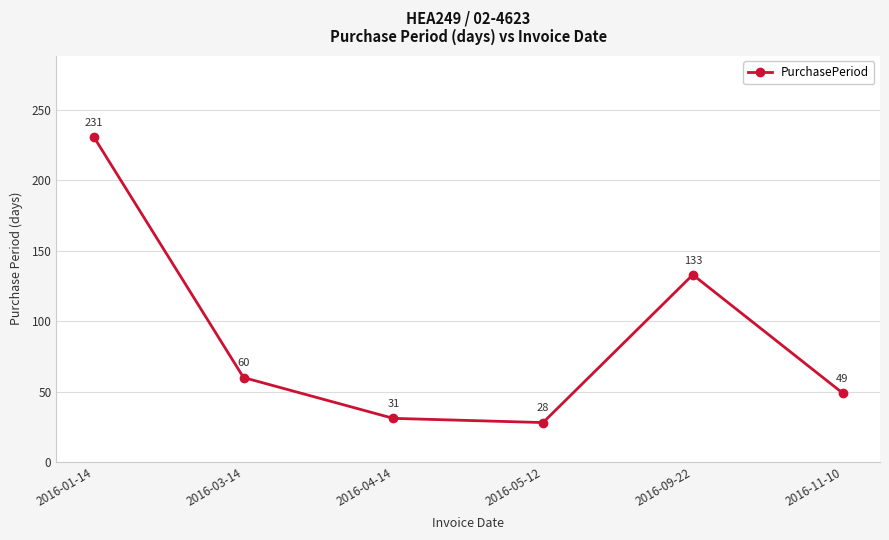

Rank the categories by value from lowest to highest.

2016-05-12, 2016-04-14, 2016-11-10, 2016-03-14, 2016-09-22, 2016-01-14